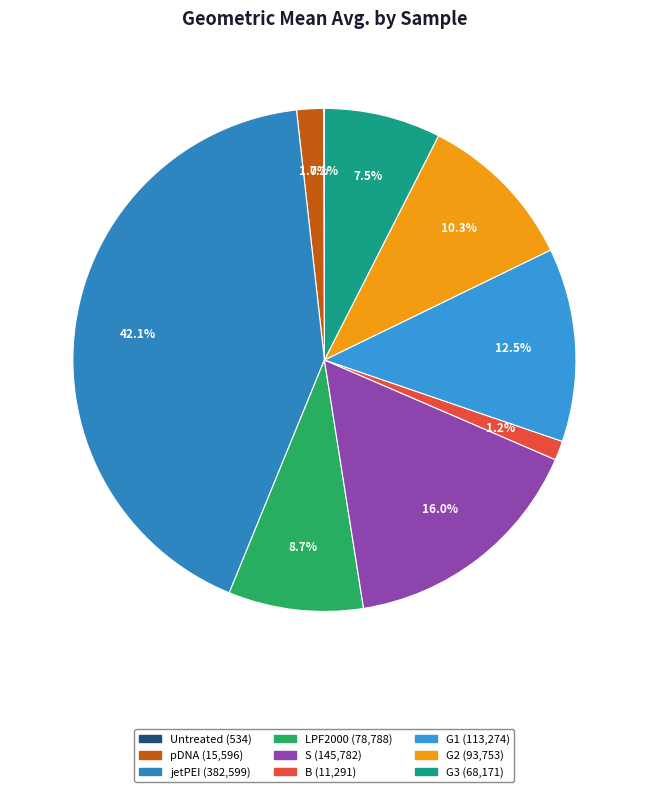

Between pDNA and jetPEI, which is larger?

jetPEI